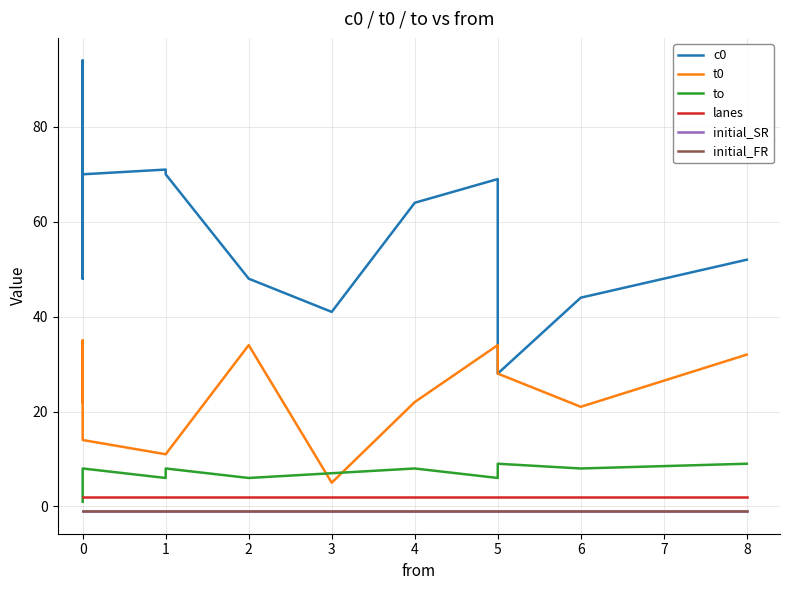

What is the spread (max minus min) of values at 1?

72